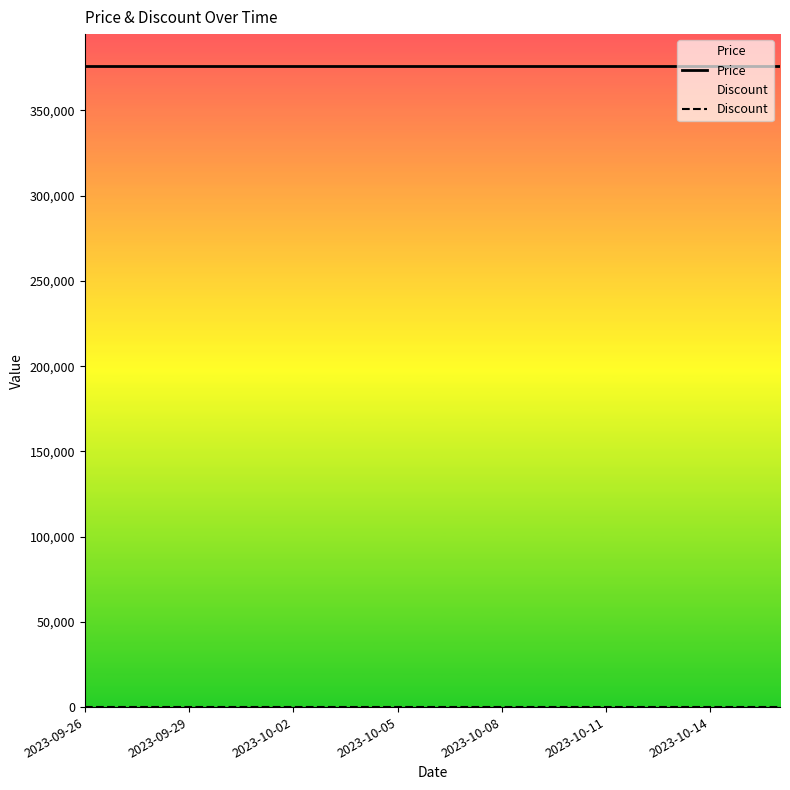

Is it true that Price equals 648236 at 2023-09-29?

False